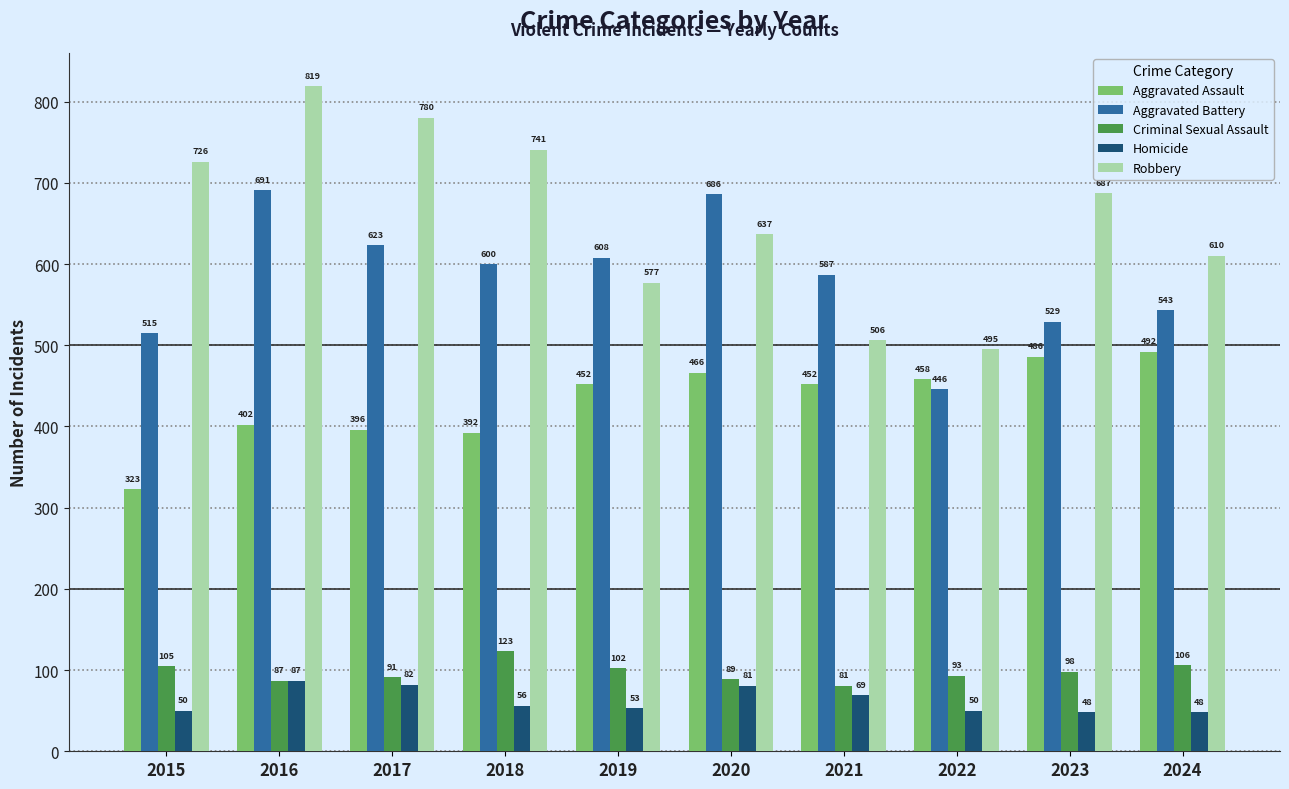

Between 2015 and 2018, which series saw the biggest shift?

Aggravated Battery